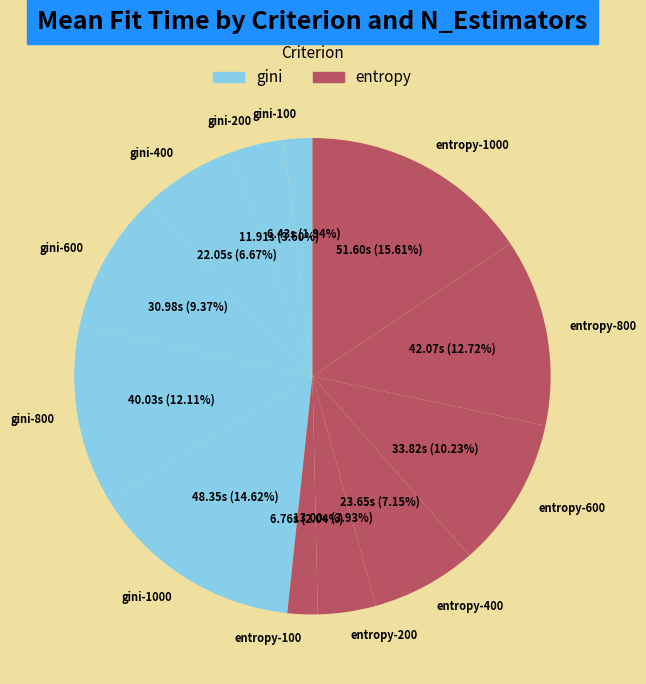

True or false: gini-100 accounts for 15% of the total.

False